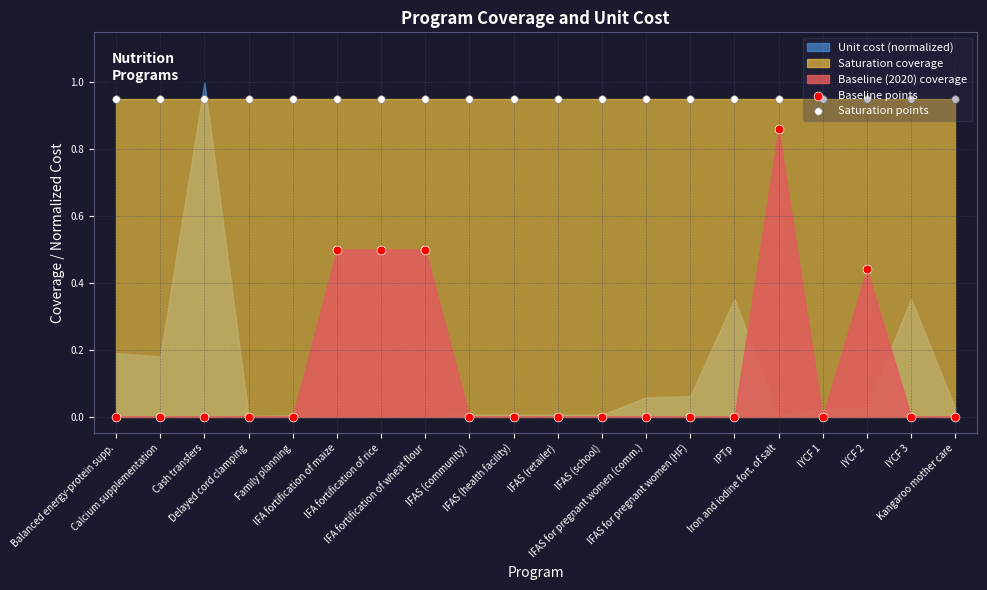

Which series has the largest total across all categories?

Saturation points